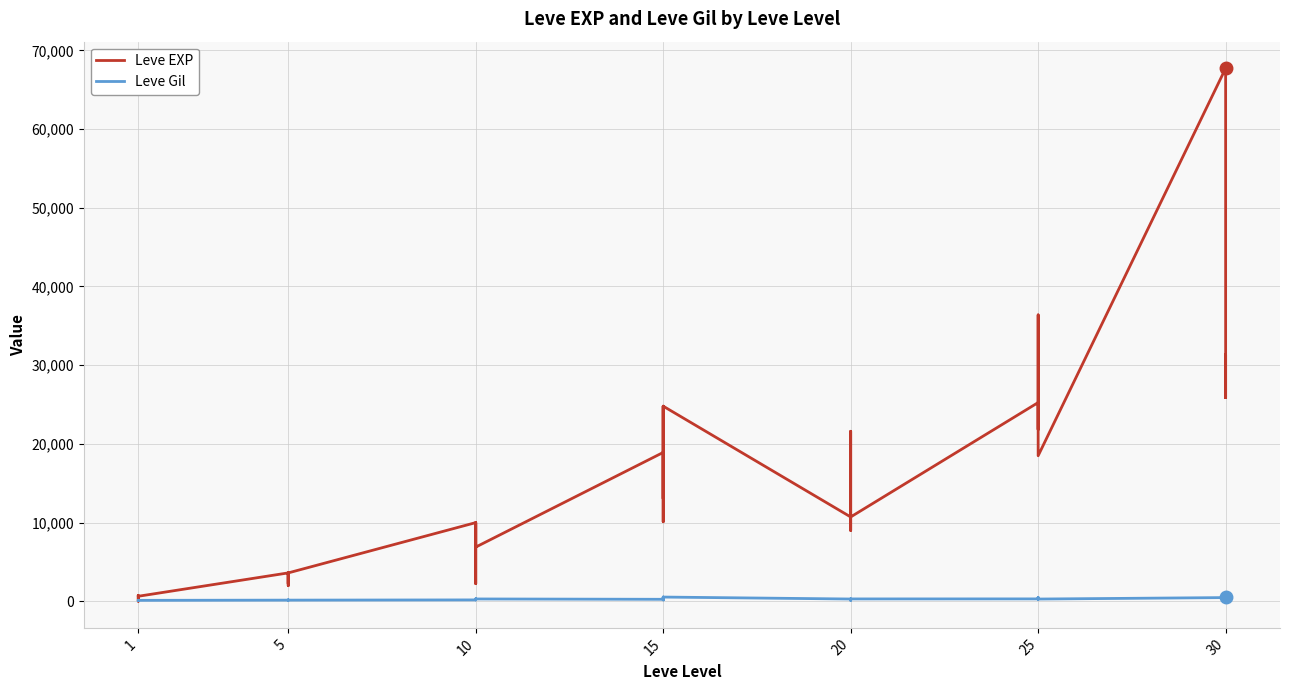

Which series has the largest total across all categories?

Leve EXP